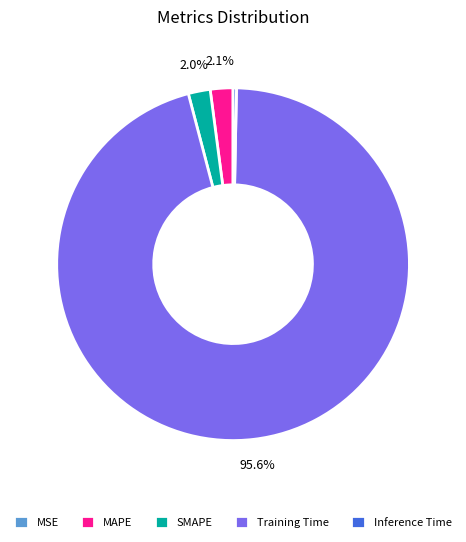

To the nearest percent, what is the difference between the largest and smallest slice percentages?

96%